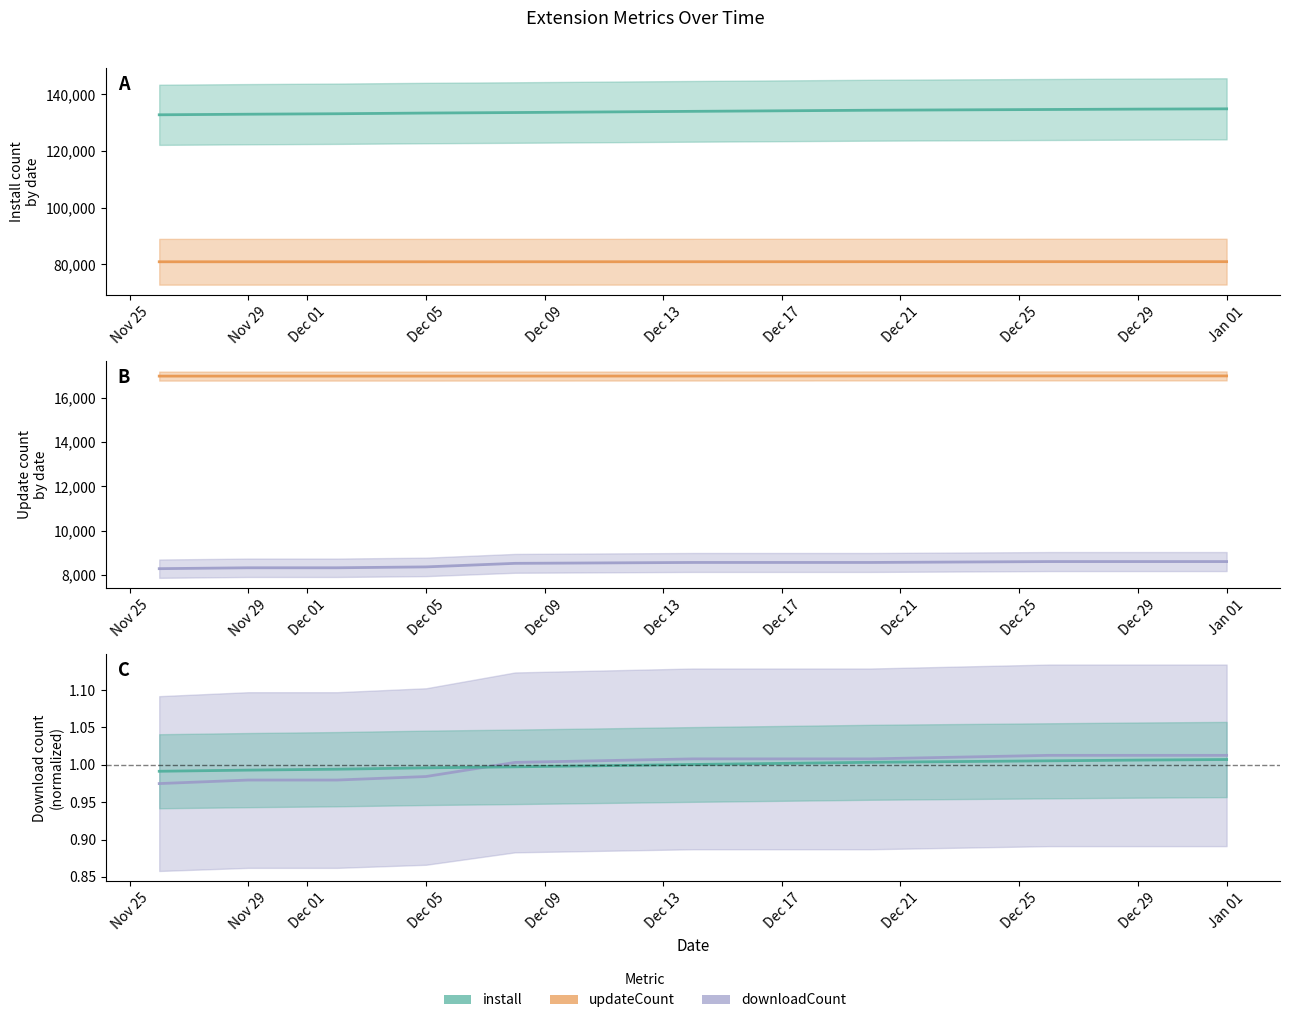

Which category has the lowest value across all series?

2024-11-26